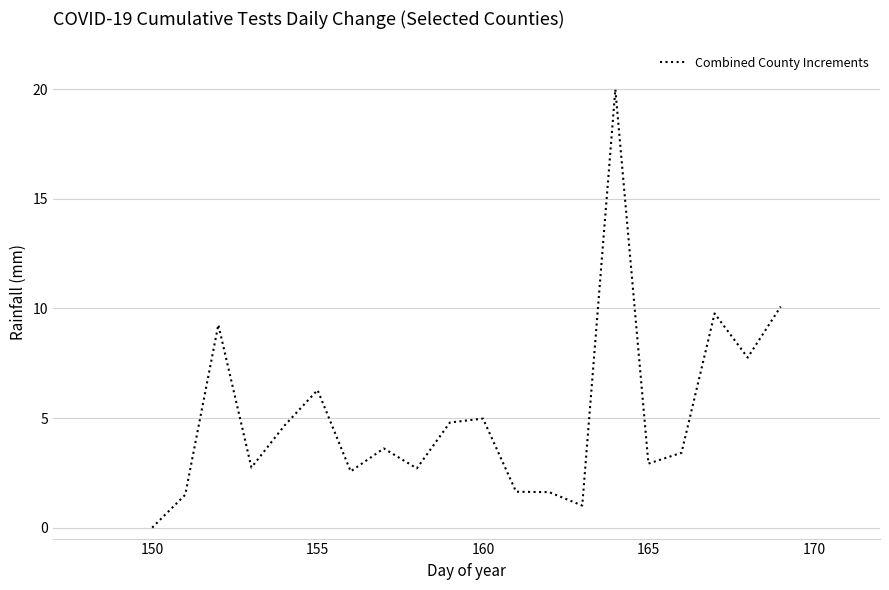

What is the maximum value shown in the chart?

20.0